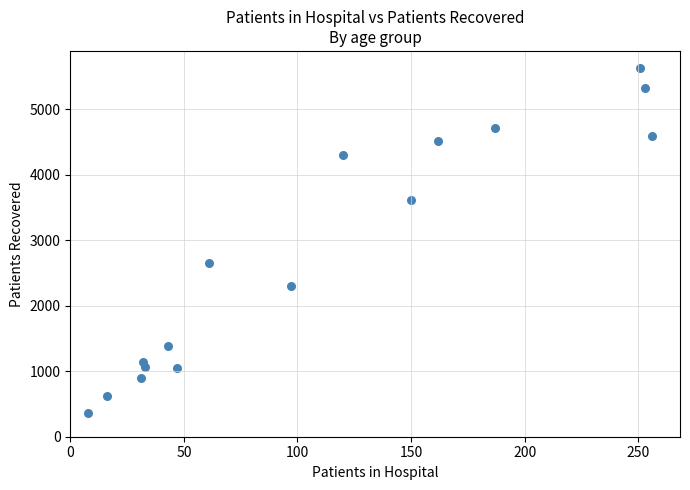

What is the range of X values (max minus min)?

248